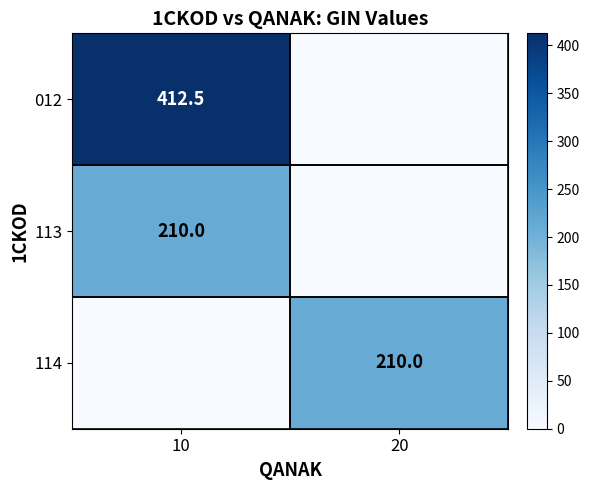

Is the value of 012 at 10 greater than the value of 113 at 10?

Yes